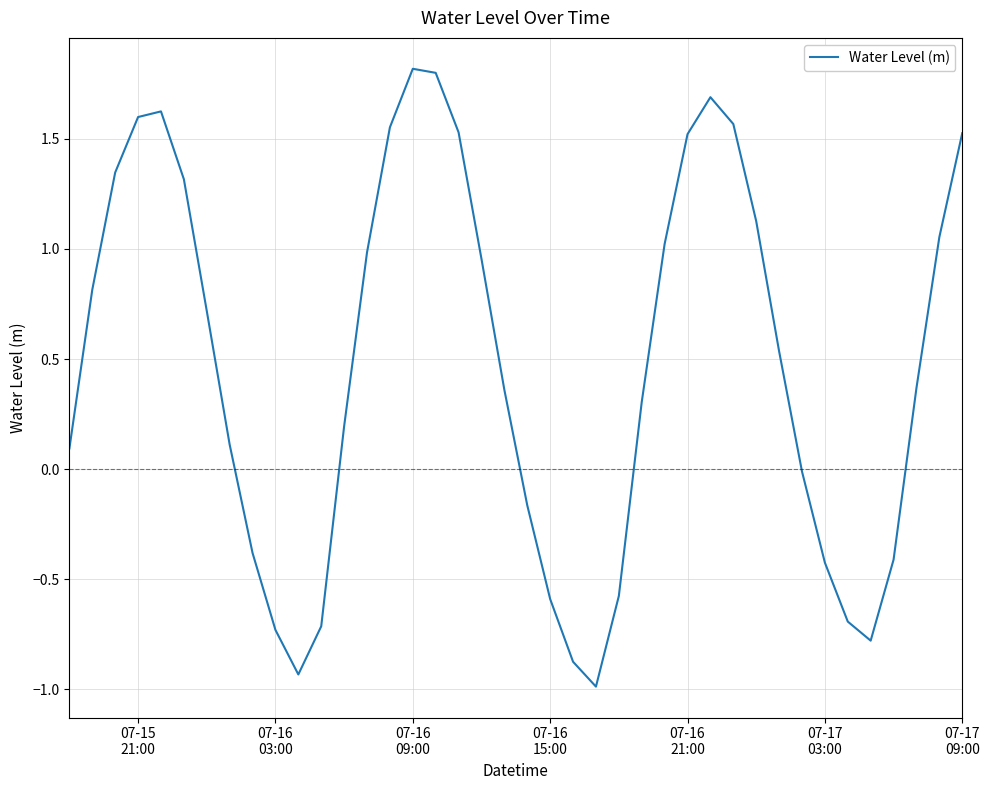

What is the minimum value shown in the chart?

-1.0